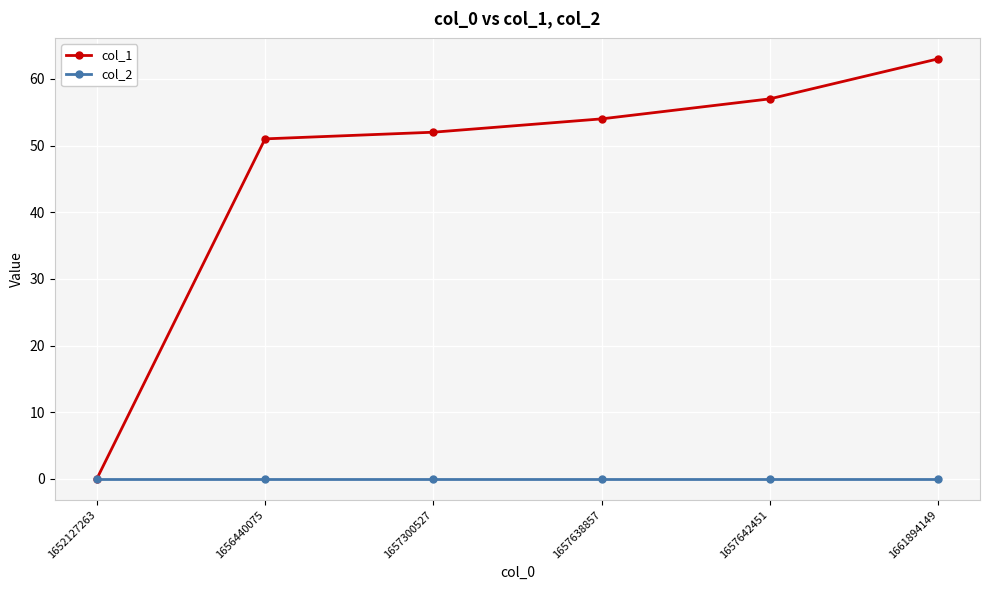

Reading right to left, what are all the values shown in this chart?

col_1: 63	57	54	52	51	0
col_2: 0	0	0	0	0	0